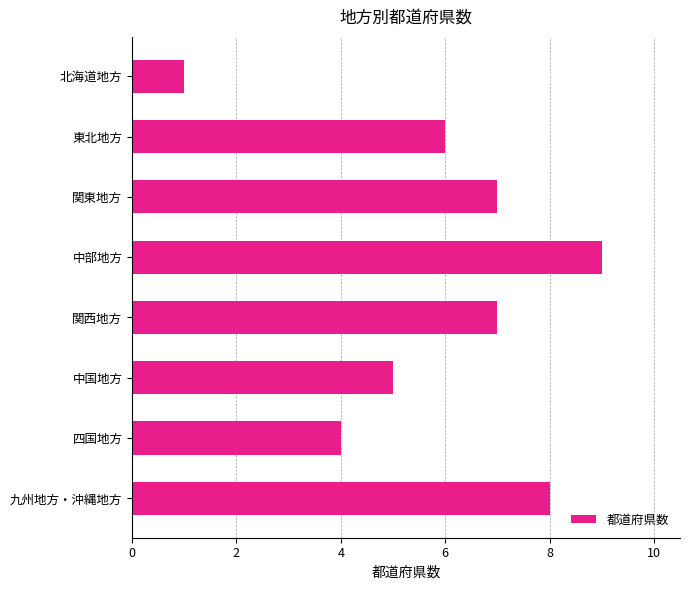

True or false: the data shows 5 at 中国地方.

True